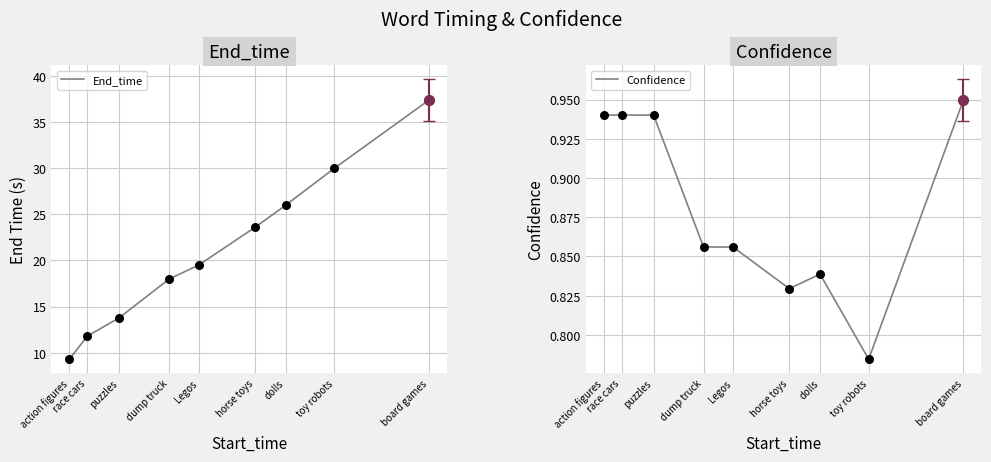

Is the value of End_time at race cars greater than the value of Confidence at Legos?

Yes